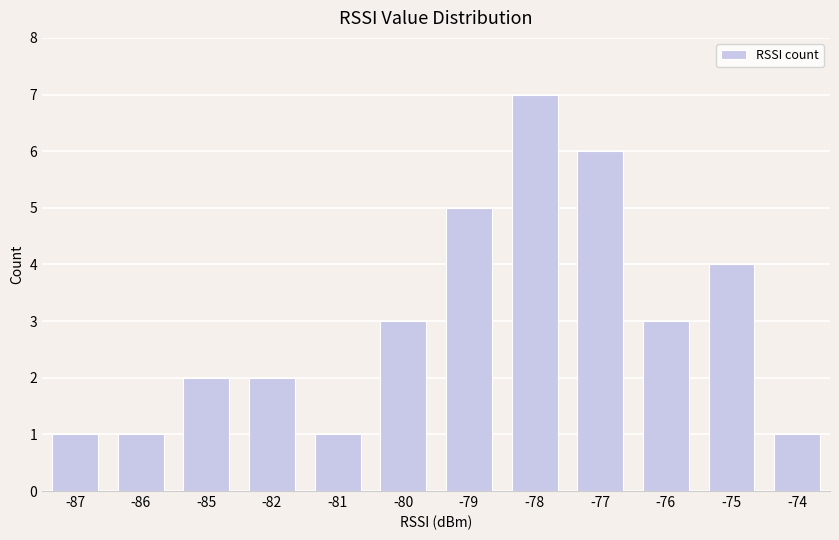

What is the maximum value shown in the chart?

7